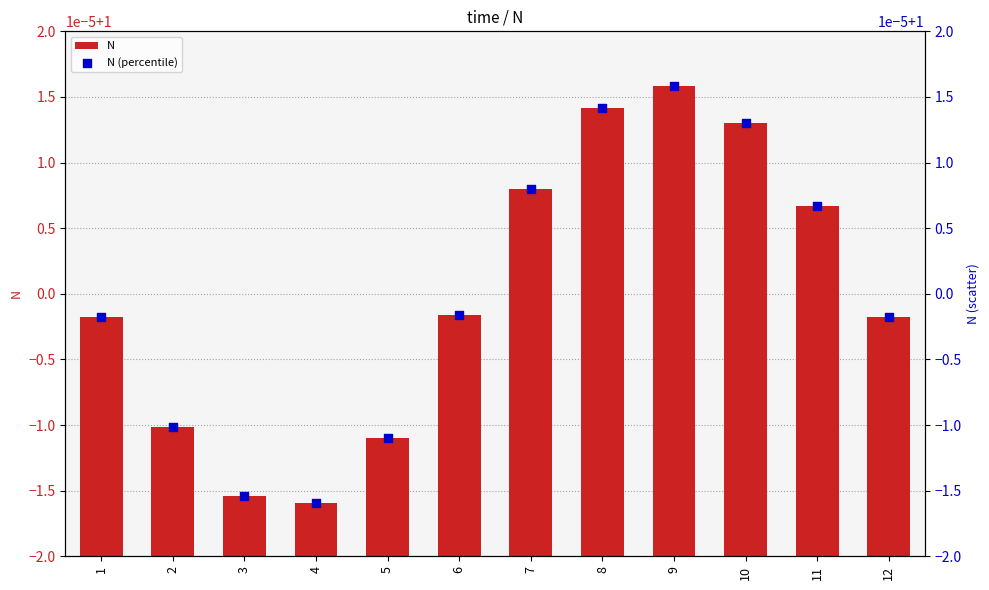

Which series contains the highest Y value?

N